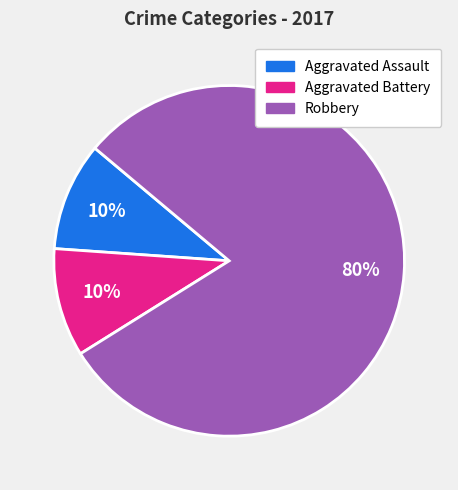

Approximately how many times larger is the value at Aggravated Assault compared to Robbery?

0.1